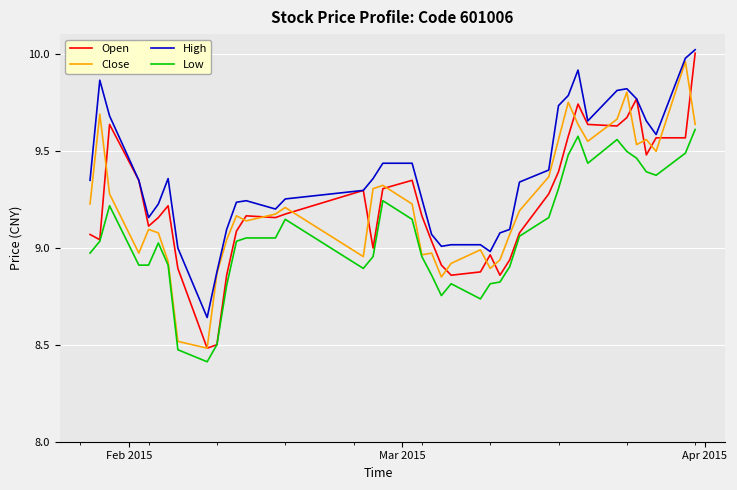

True or false: Open has more than 0 points higher than both neighbors.

True